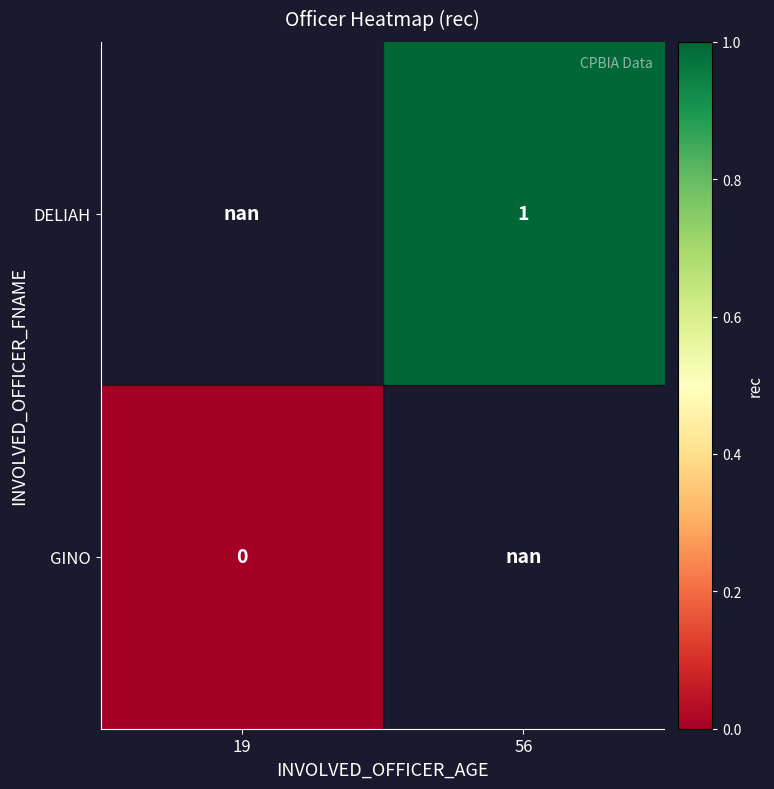

True or false: DELIAH has a value of 1.0 at 56.

True